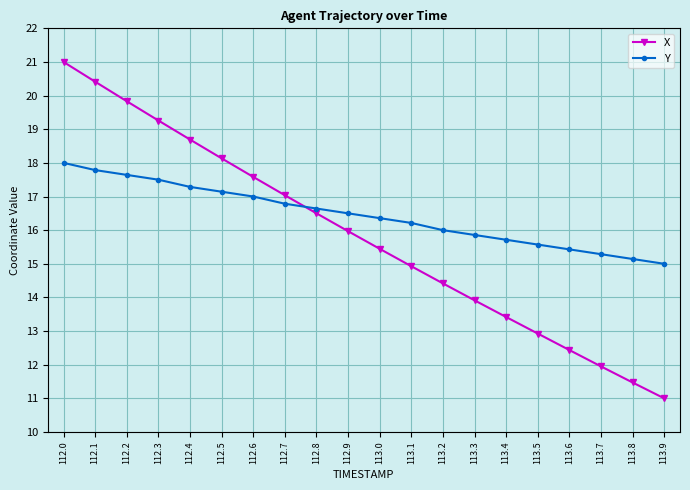

How many values in the X series are below 15?

9